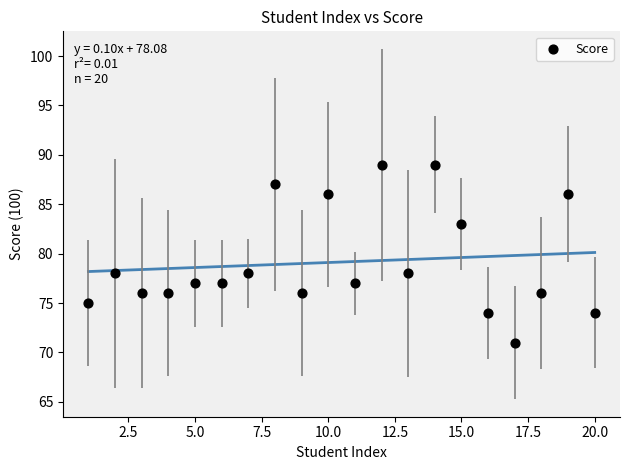

List the coordinates of all points as (Y, X) pairs, reading left to right.

(75, 1)  (78, 2)  (76, 3)  (76, 4)  (77, 5)  (77, 6)  (78, 7)  (87, 8)  (76, 9)  (86, 10)  (77, 11)  (89, 12)  (78, 13)  (89, 14)  (83, 15)  (74, 16)  (71, 17)  (76, 18)  (86, 19)  (74, 20)